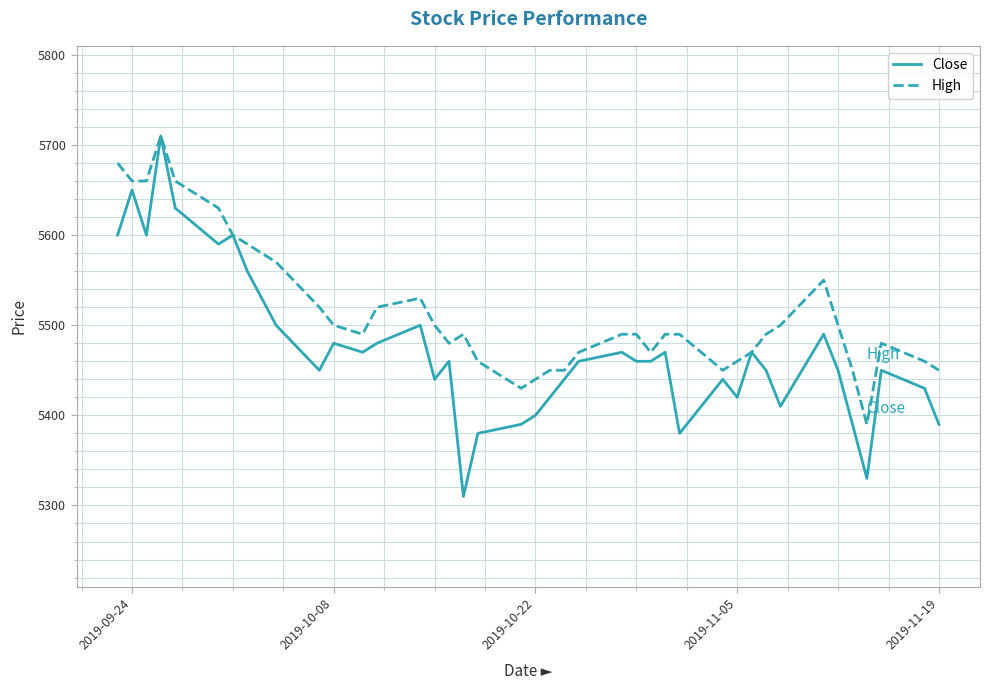

List the series in order of their overall mean, highest first.

High, Close